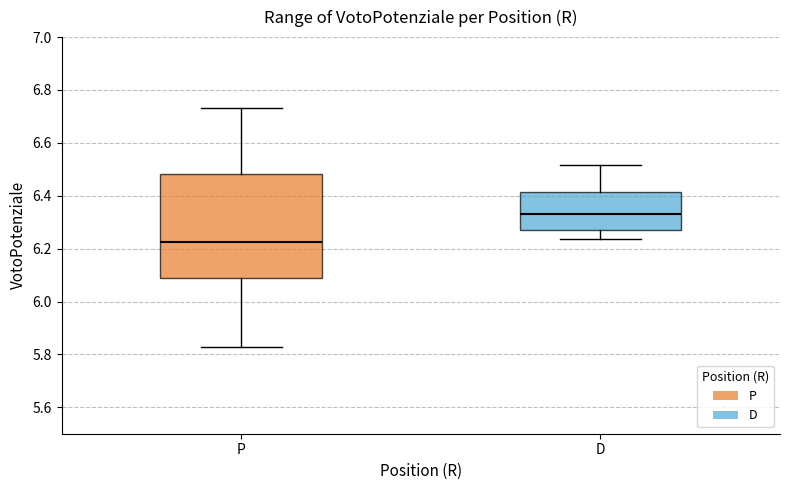

Which box has the lowest median line?

P